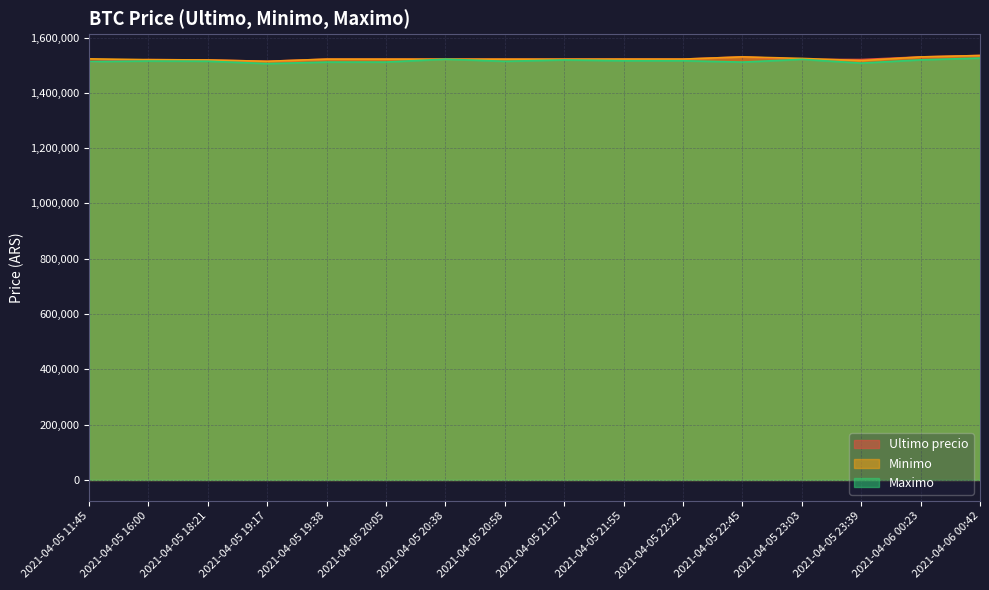

What is the sum of all Minimo values?

24364441